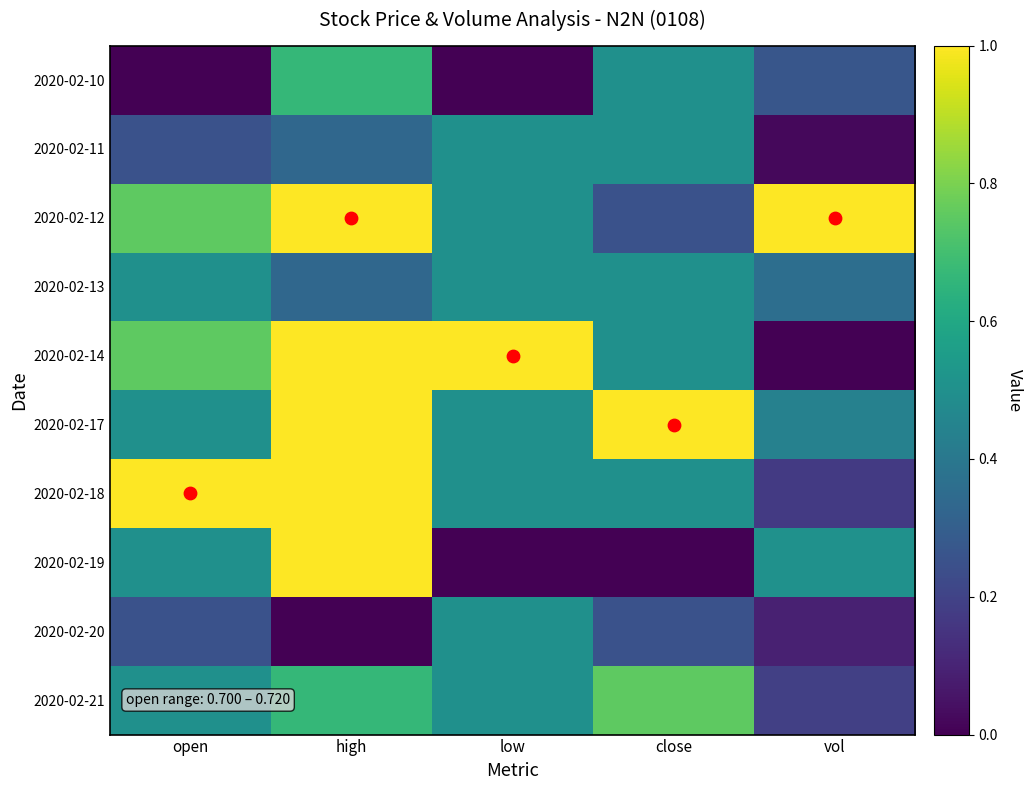

Rank the series at vol from highest to lowest value.

2020-02-12, 2020-02-19, 2020-02-17, 2020-02-13, 2020-02-10, 2020-02-21, 2020-02-18, 2020-02-20, 2020-02-11, 2020-02-14